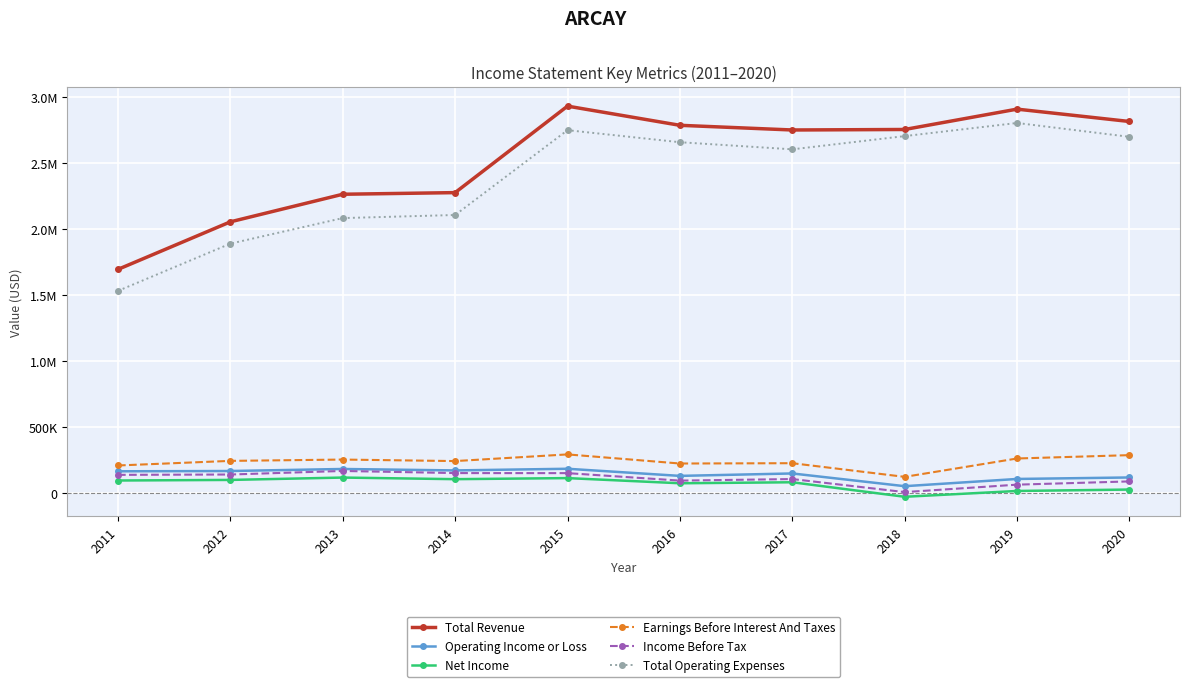

What is the difference between the highest and lowest values at 2014?

2172800